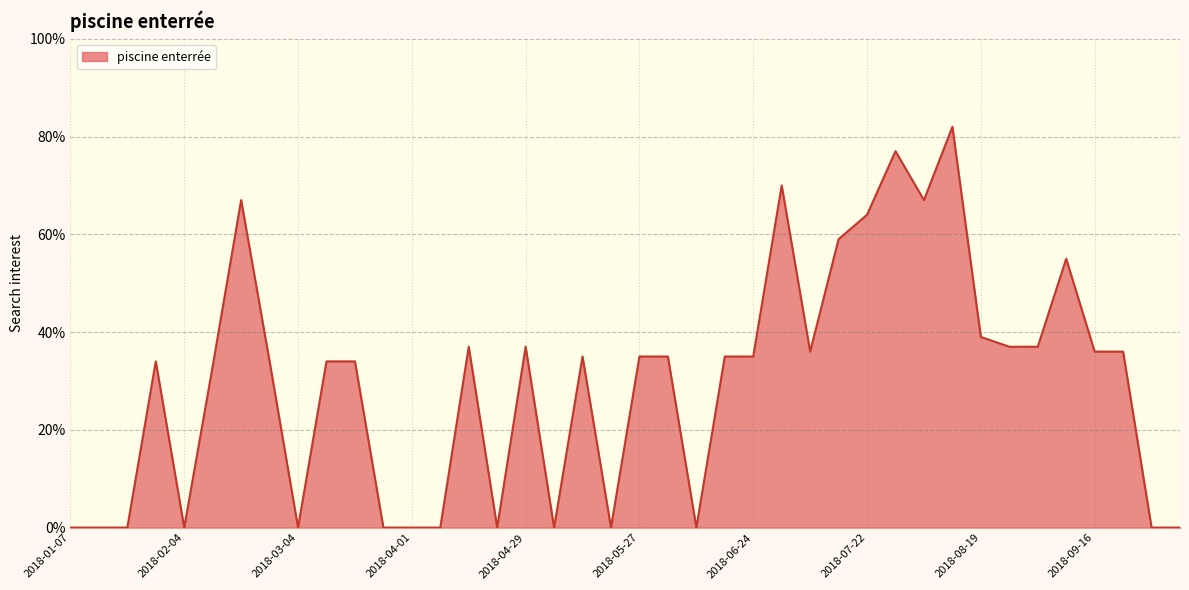

Reading left to right, transcribe all the data shown in this chart.

0	0	0	34	0	33	67	34	0	34	34	0	0	0	37	0	37	0	35	0	35	35	0	35	35	70	36	59	64	77	67	82	39	37	37	55	36	36	0	0